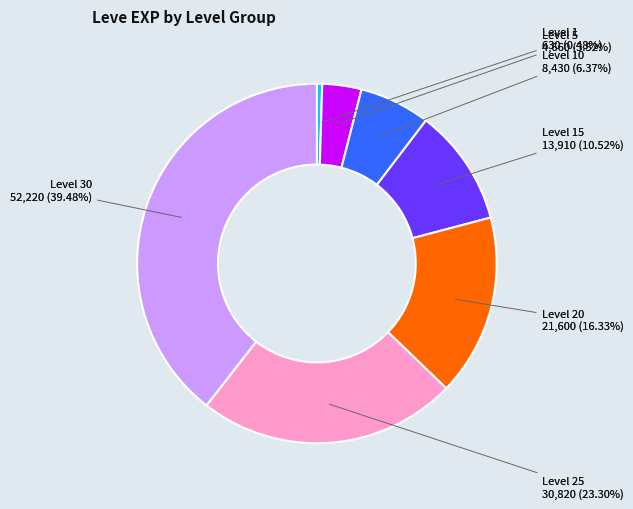

Combined, do Level 15 and Level 10 account for over 50%?

No